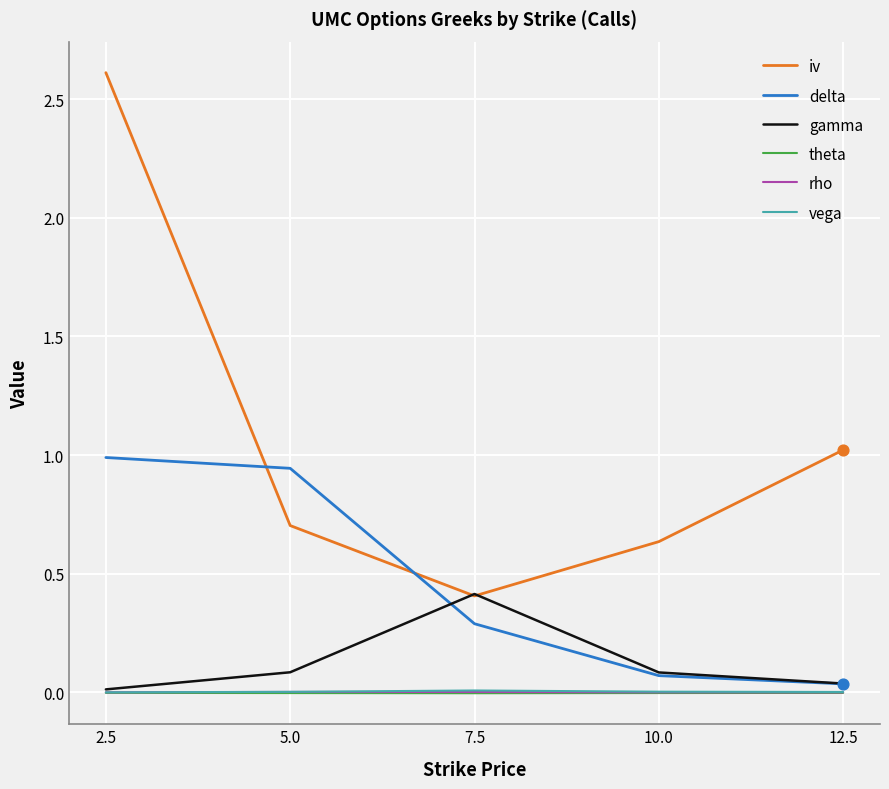

Is the value of rho at 10.0 greater than the value of iv at 12.5?

No